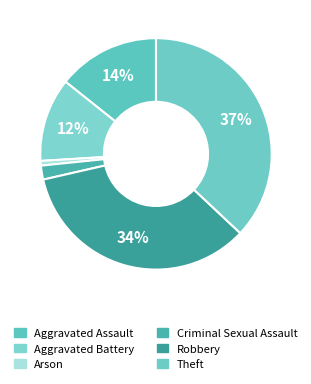

Which slice is the smallest?

Arson